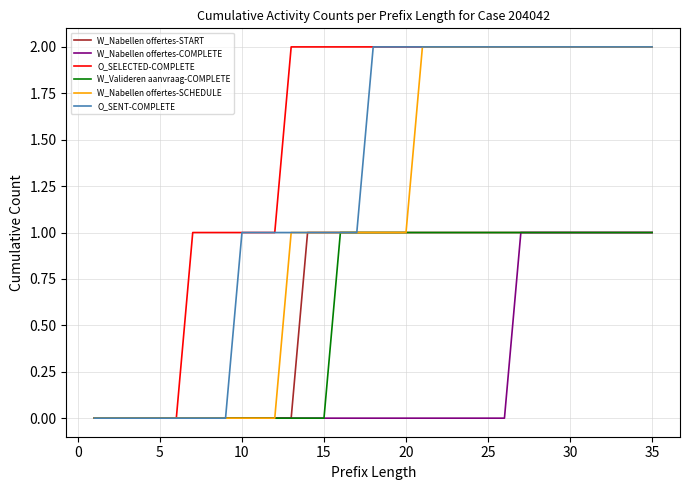

Which series has the largest total across all categories?

O_SELECTED-COMPLETE